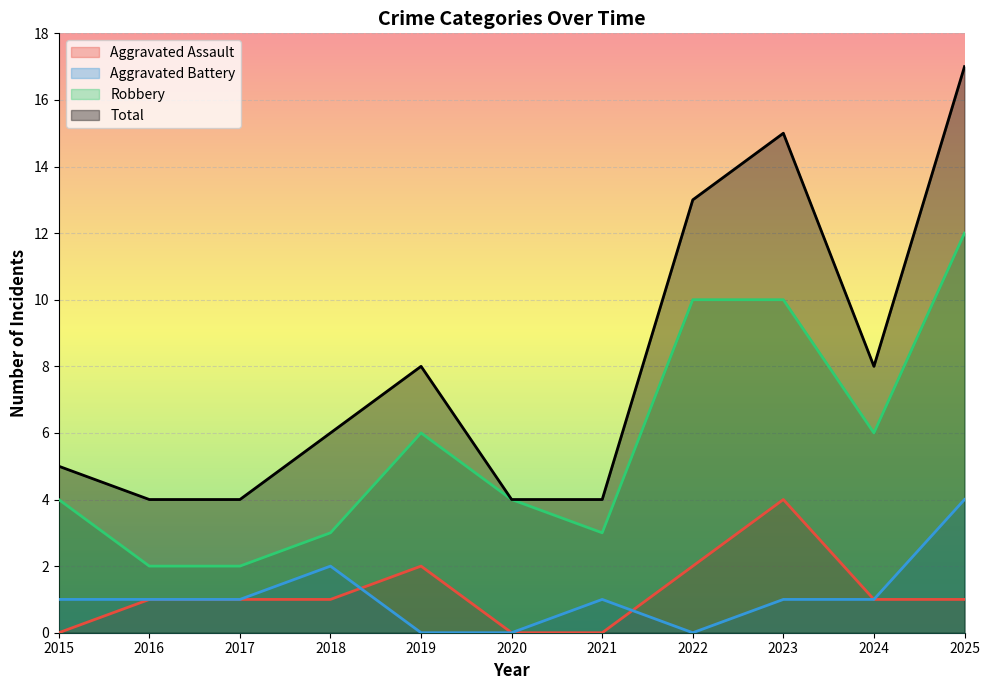

Is the value of Aggravated Assault at 2020 greater than the value of Total at 2018?

No